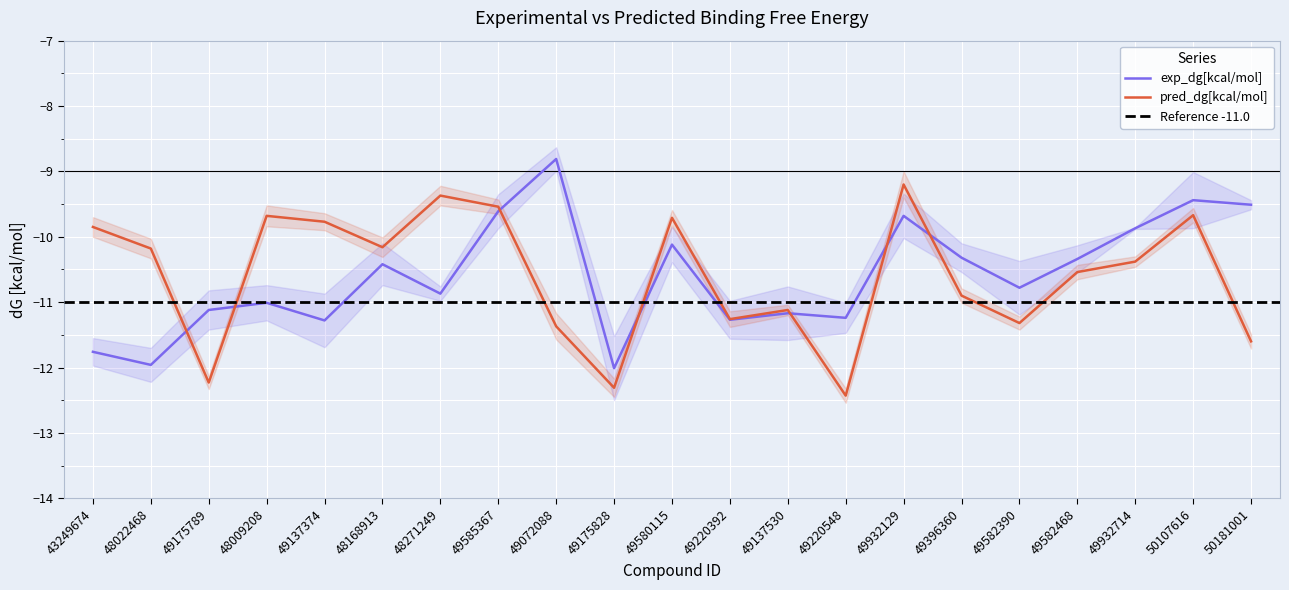

Where is pred_dg[kcal/mol] nearest to the value -10?

43249674